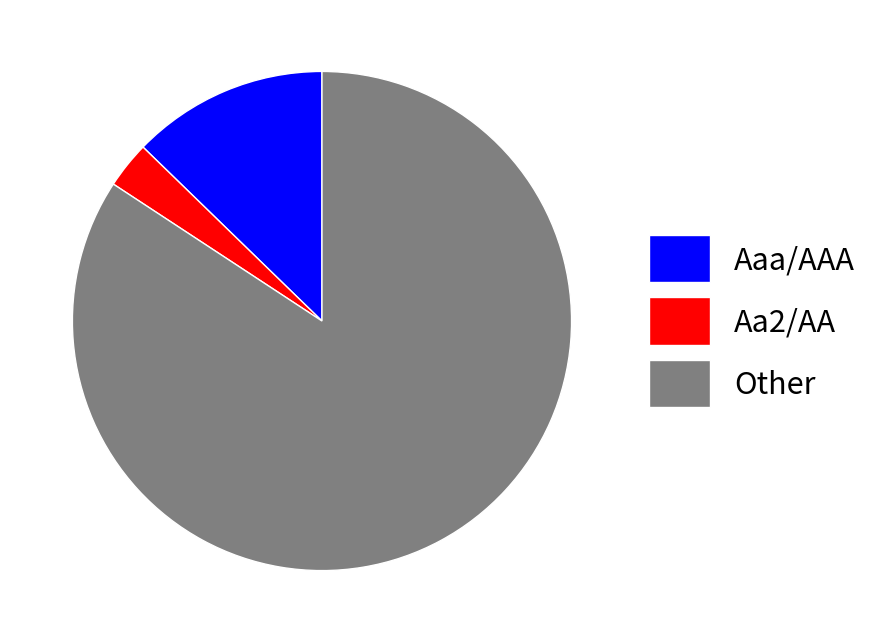

Do Aaa/AAA and Aa2/AA together represent more than half of the pie?

No